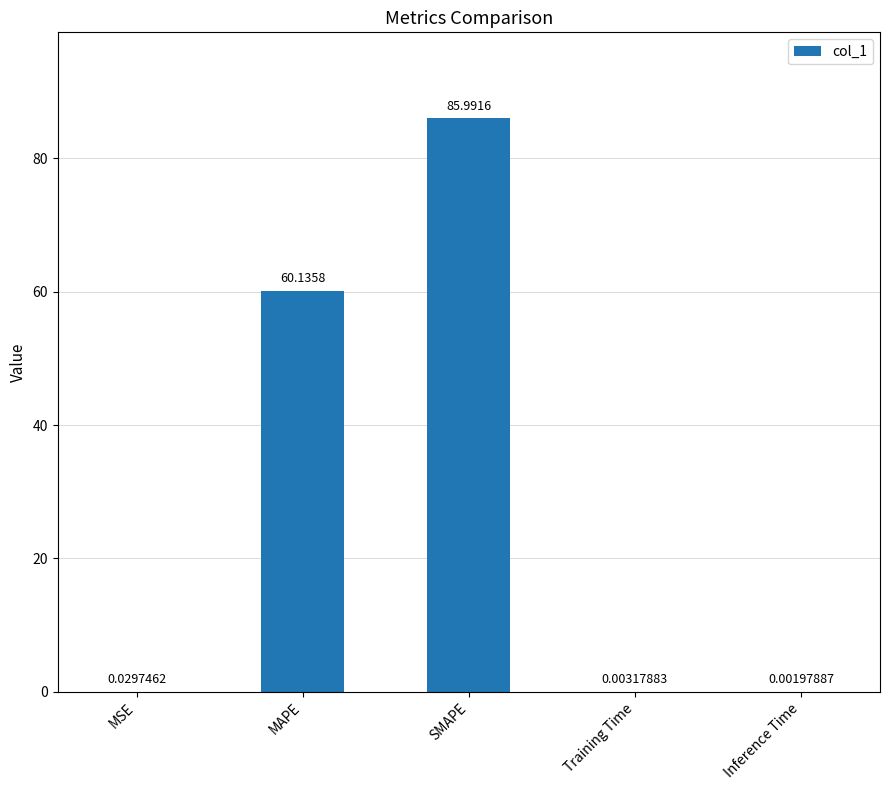

Between Training Time and MSE, which is larger?

MSE